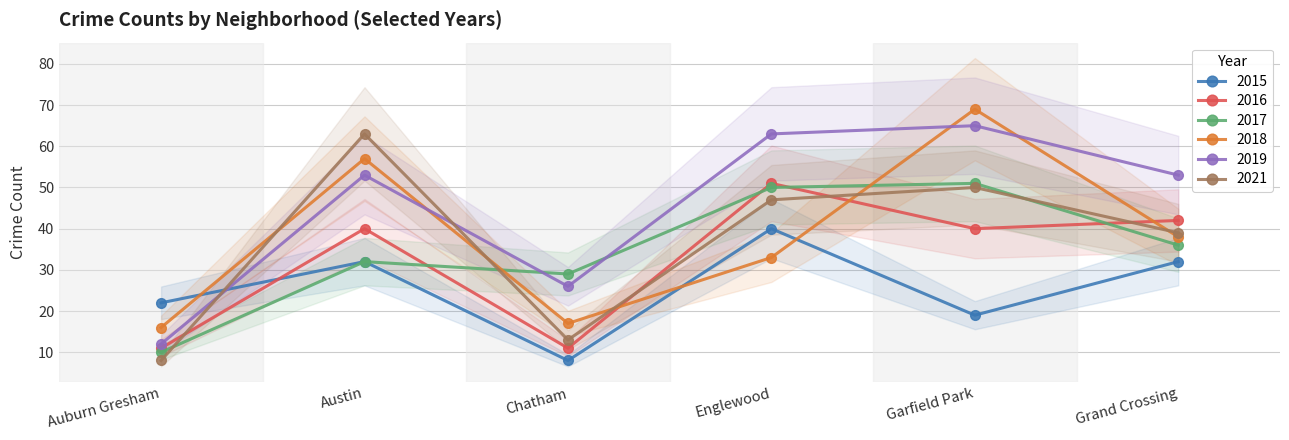

Between Austin and Englewood, which is larger?

Englewood